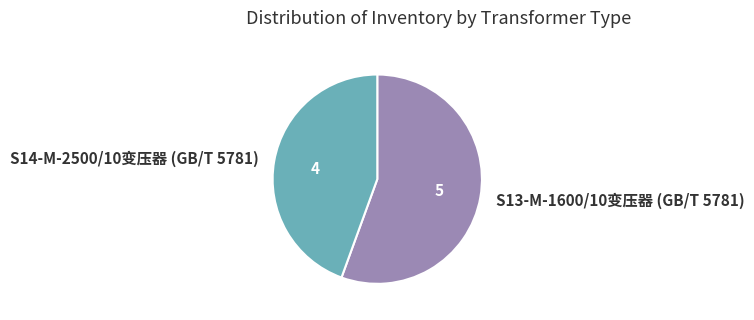

Does any single category account for the majority?

Yes